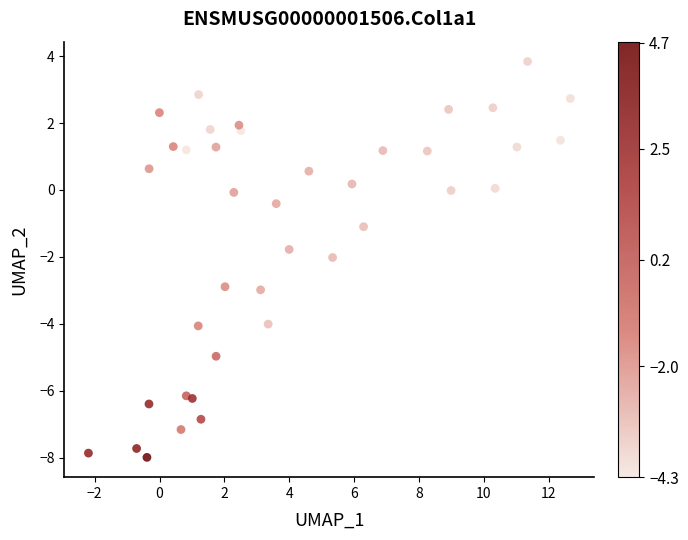

What is the range of Y values (max minus min)?

11.8